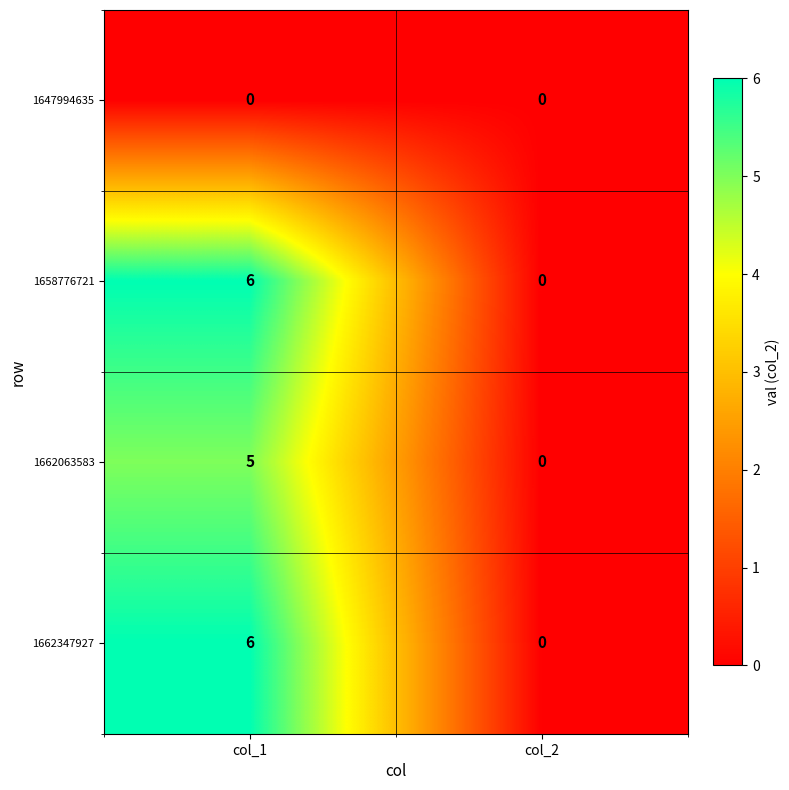

What is the difference between the highest and lowest values at col_1?

6